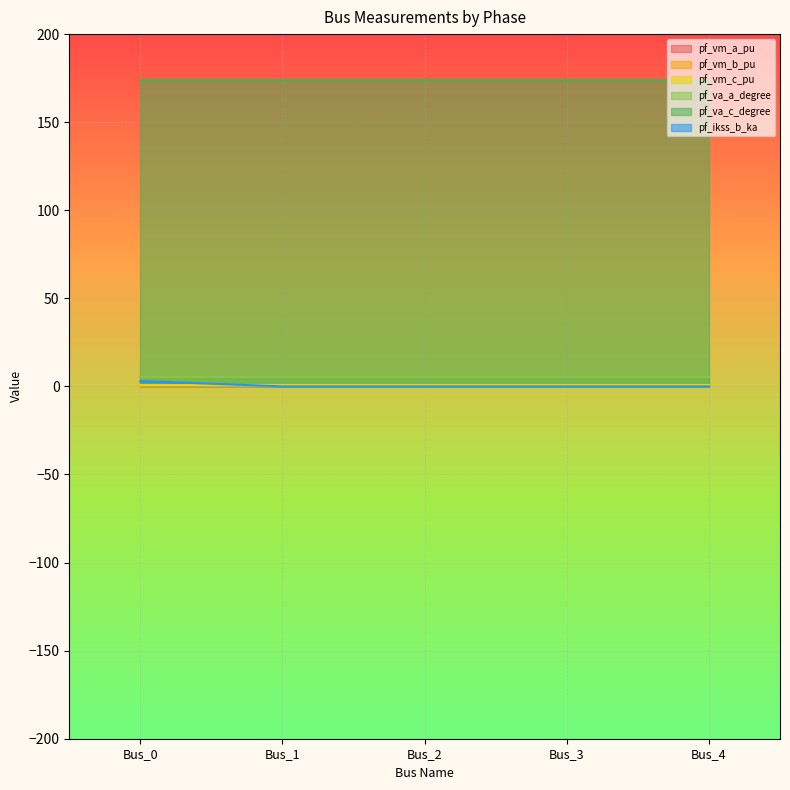

Reading left to right, extract all data points from this chart.

pf_vm_a_pu: Bus_0=0.9	Bus_1=0.9	Bus_2=0.9	Bus_3=0.9	Bus_4=0.9
pf_vm_b_pu: Bus_0=0.2	Bus_1=0.2	Bus_2=0.2	Bus_3=0.2	Bus_4=0.2
pf_vm_c_pu: Bus_0=0.8	Bus_1=0.8	Bus_2=0.8	Bus_3=0.8	Bus_4=0.8
pf_va_a_degree: Bus_0=5.2	Bus_1=5.2	Bus_2=5.2	Bus_3=5.2	Bus_4=5.2
pf_va_c_degree: Bus_0=174.2	Bus_1=174.2	Bus_2=174.2	Bus_3=174.2	Bus_4=174.2
pf_ikss_b_ka: Bus_0=3.1	Bus_1=0.0	Bus_2=0.0	Bus_3=0.0	Bus_4=0.0